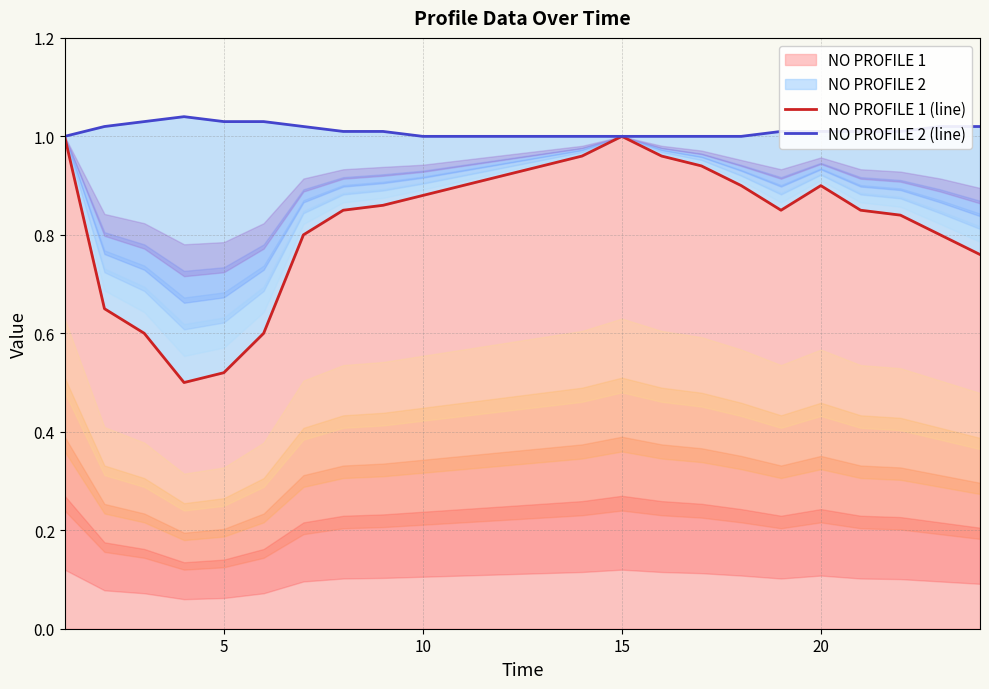

True or false: NO PROFILE 2 (line) and NO PROFILE 1 (line) intersect in this chart.

False